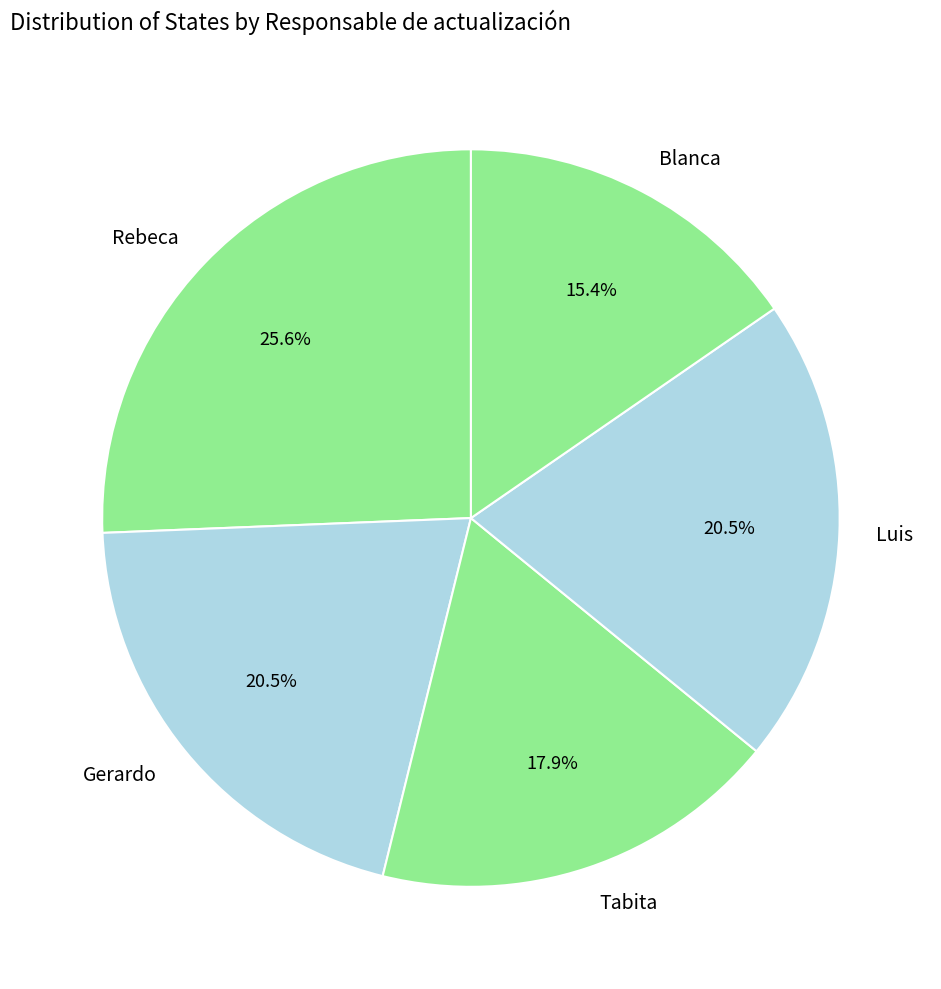

Is the sum of Gerardo and Tabita greater than half?

No